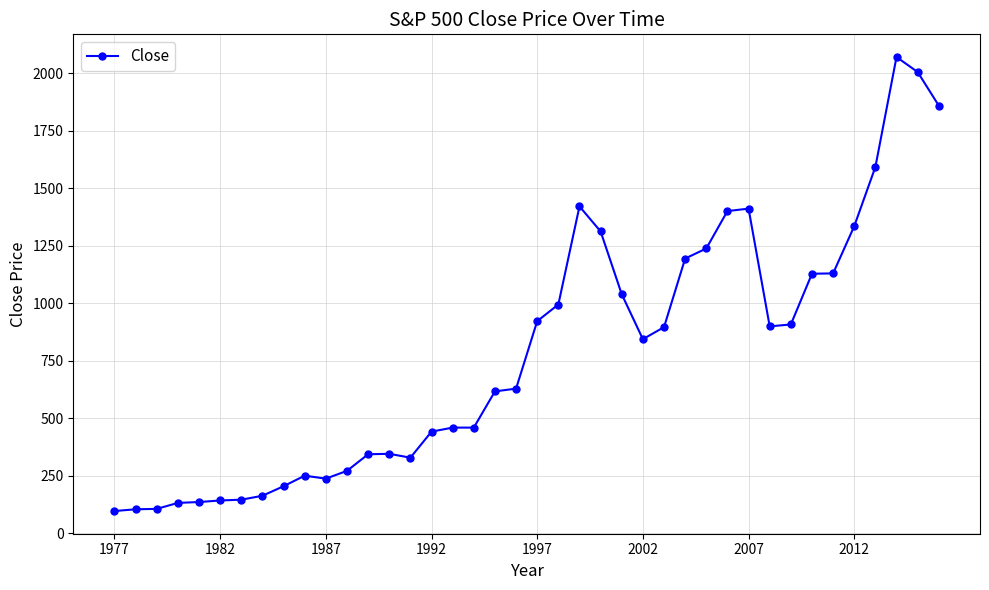

True or false: the data has more than 0 interior local peaks.

True